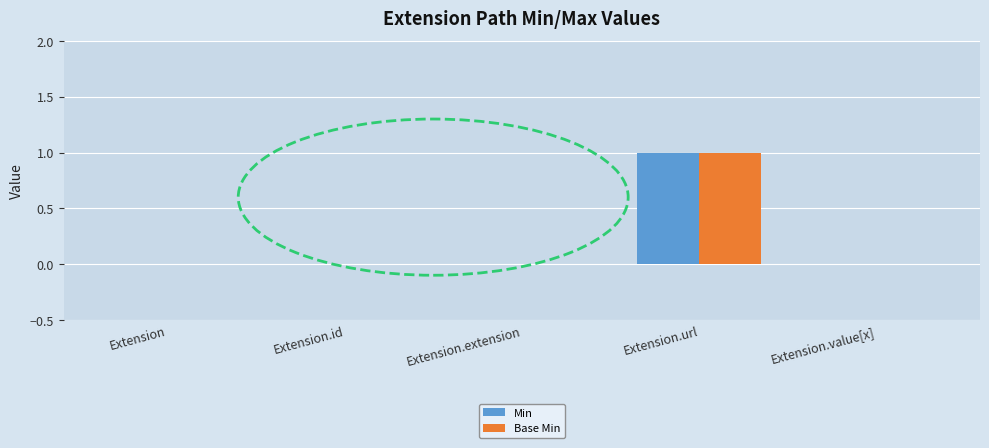

Is it true that Min equals 0 at Extension.id?

True